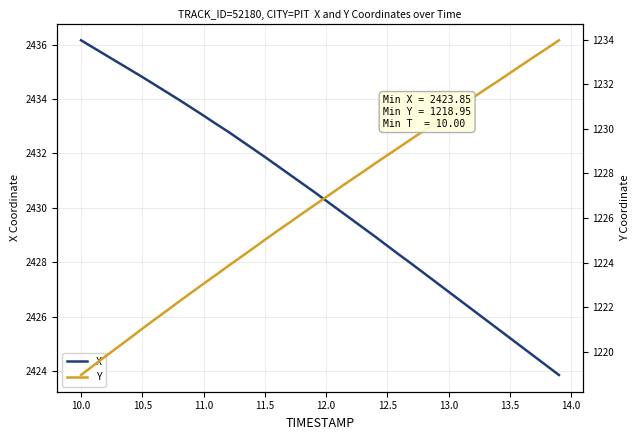

List the series in order of their peak value, lowest first.

Y, X